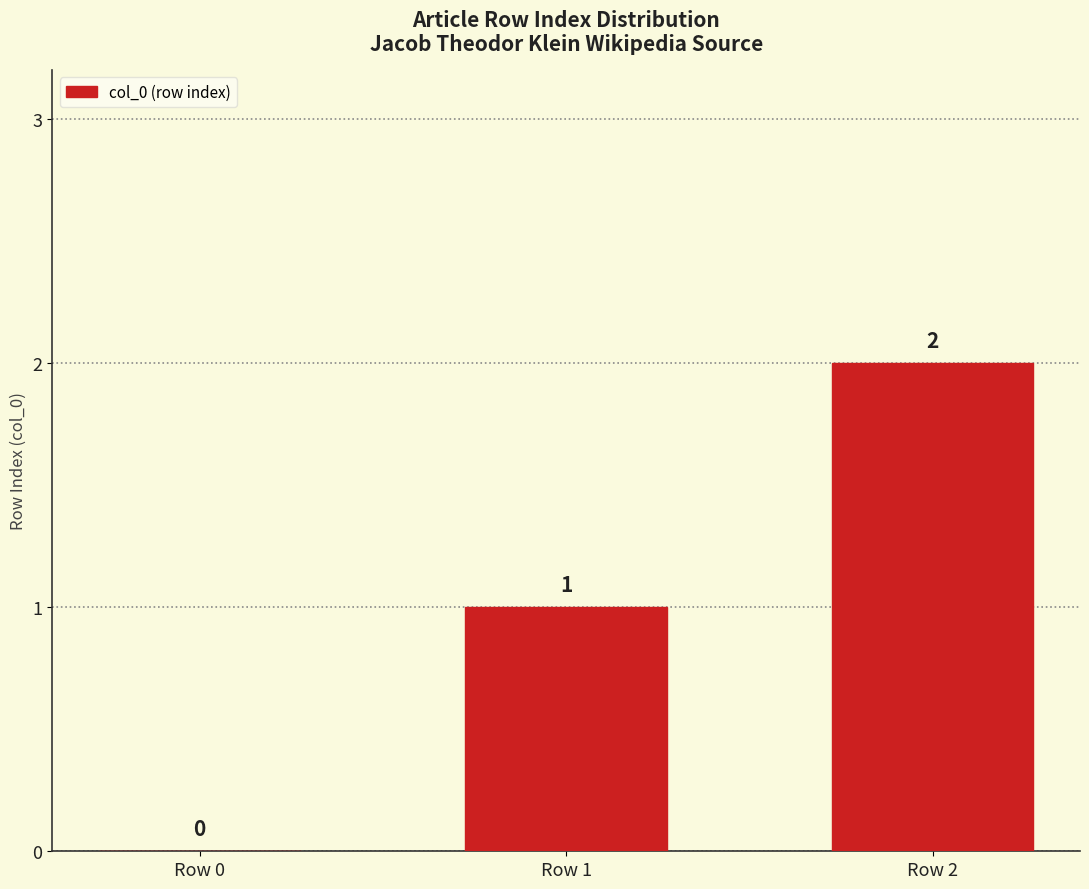

What is the sum of all values?

3